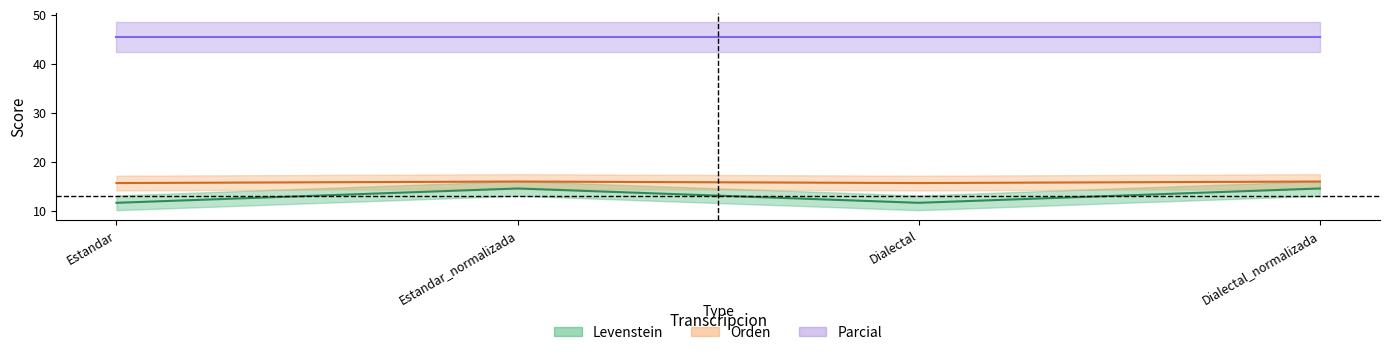

How many data points does each series have?

4